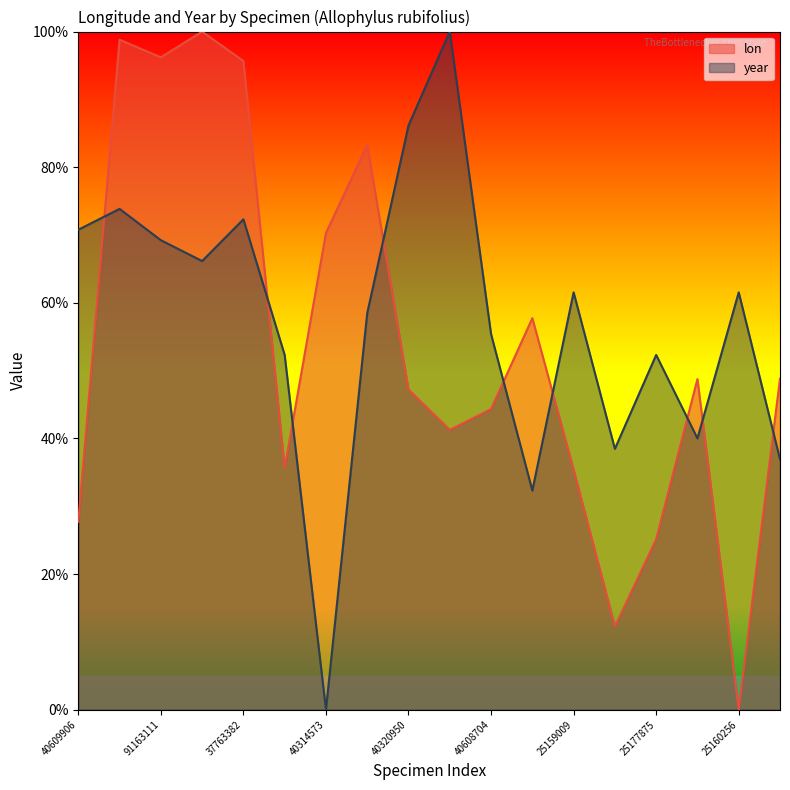

How many series are shown in this chart?

2